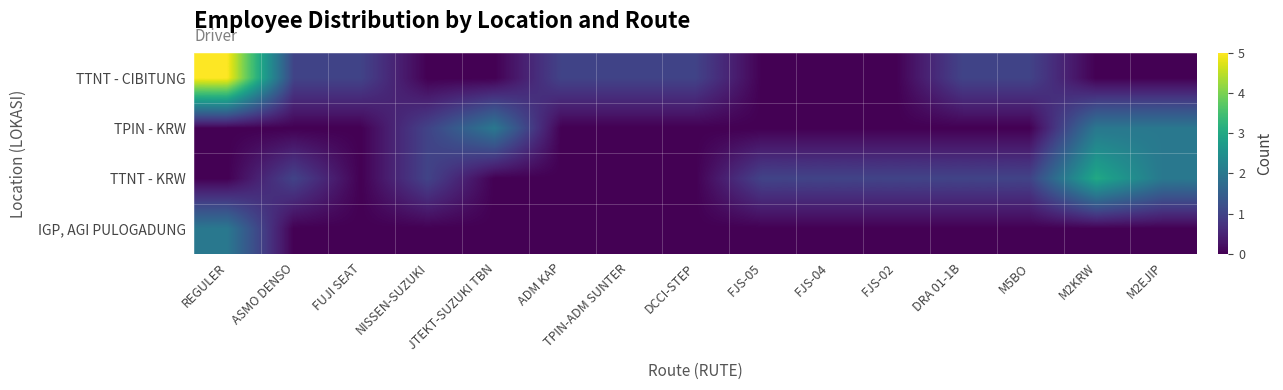

How many series are shown in this chart?

4